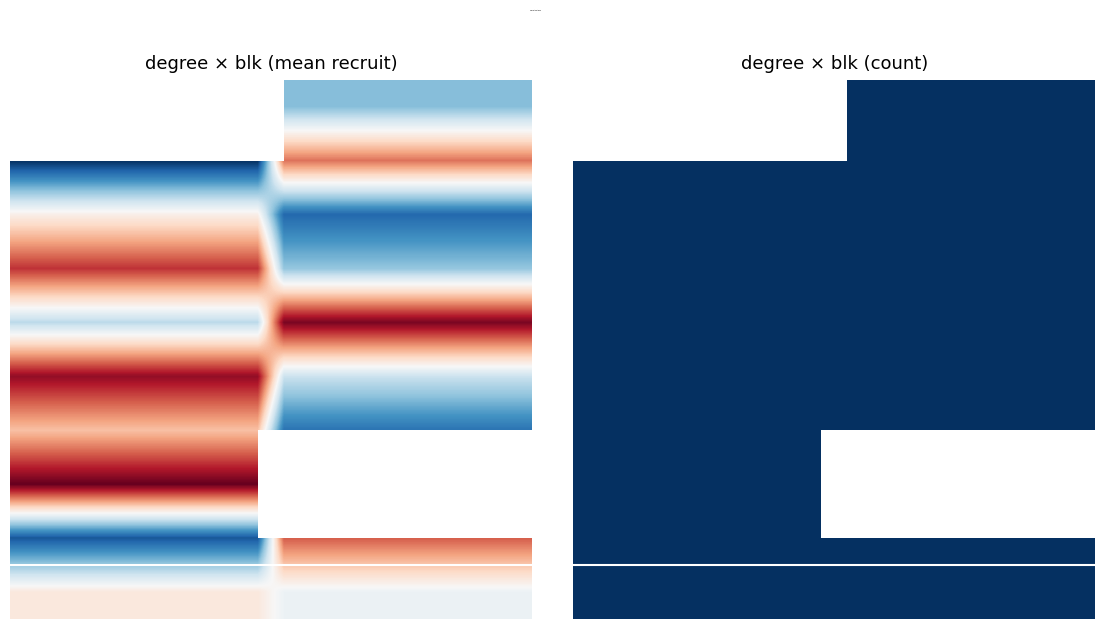

What is the greatest value displayed?

2.8